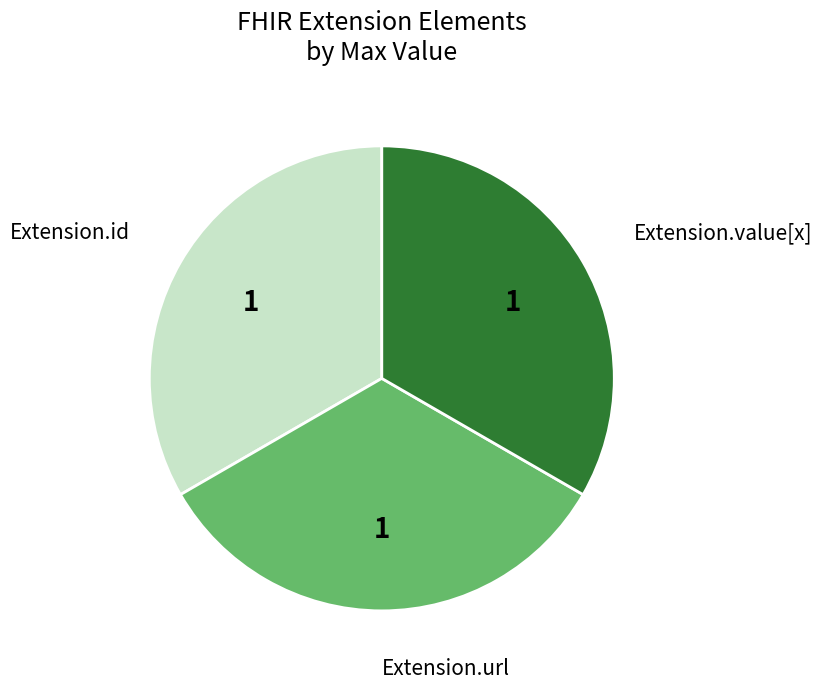

Is there a majority slice in this chart?

No